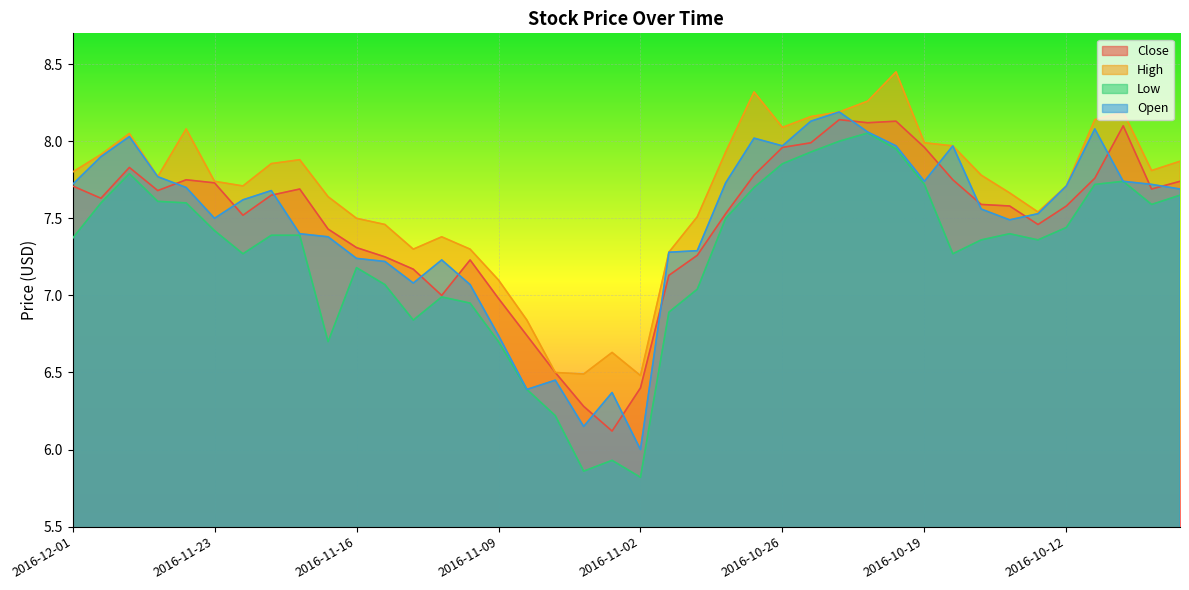

What is the label of the 2nd point from the right?

2016-10-07